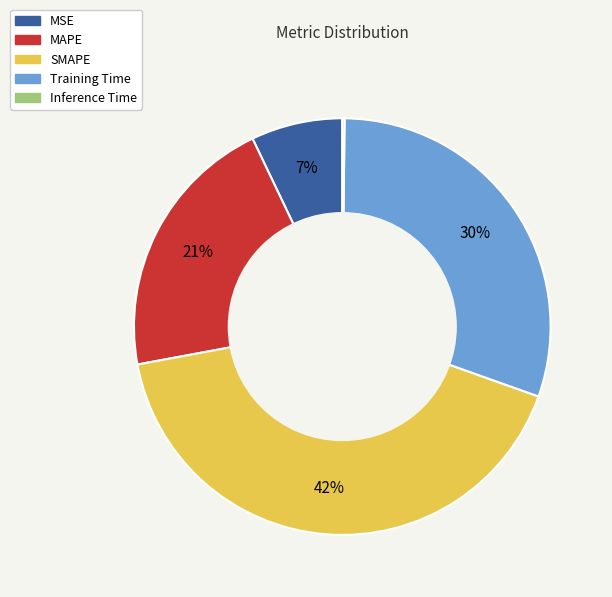

Is there a majority slice in this chart?

No